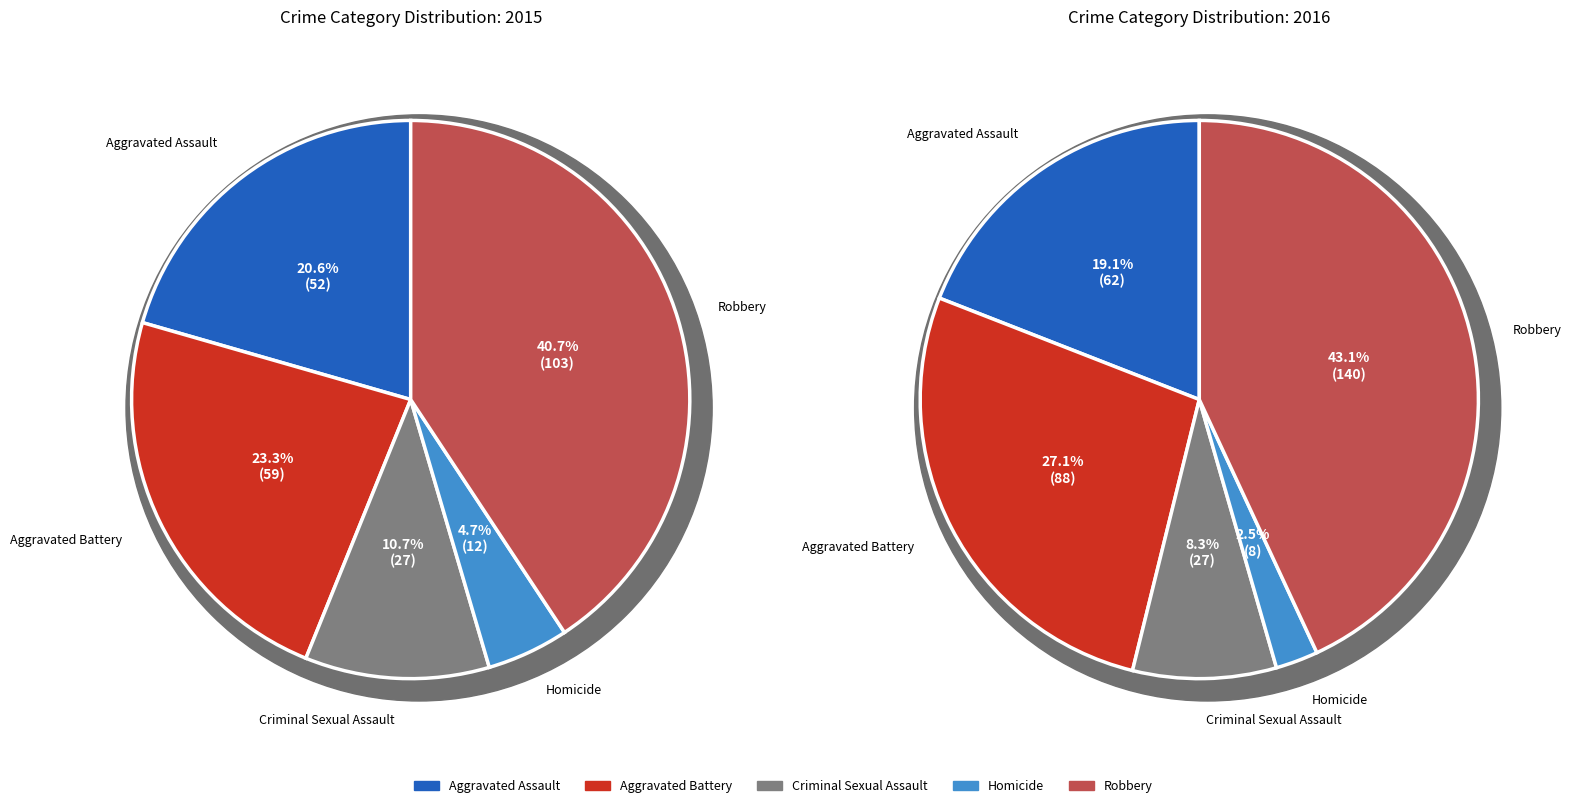

To the nearest percent, what is the average slice percentage?

20%